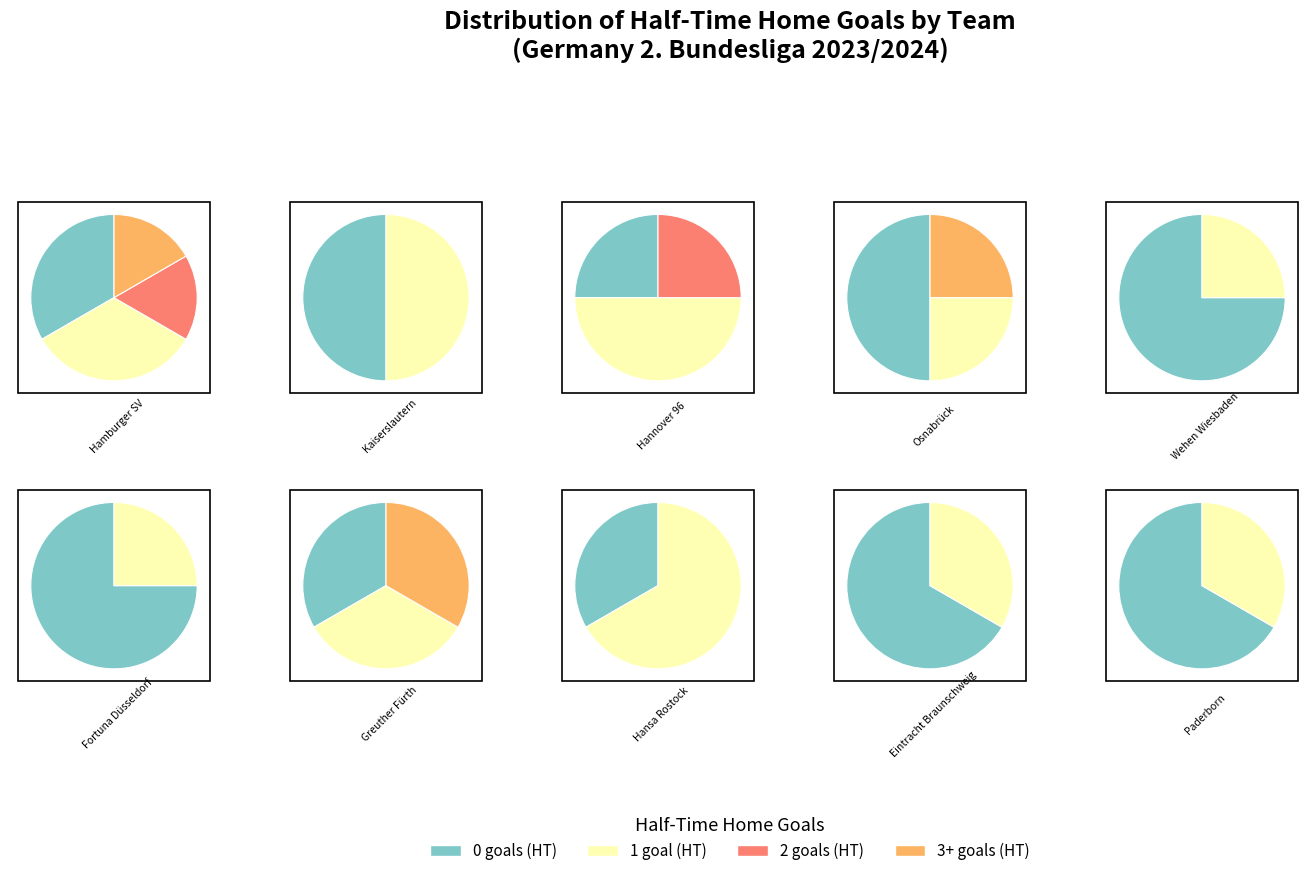

Is Hamburger SV the majority of the pie?

No